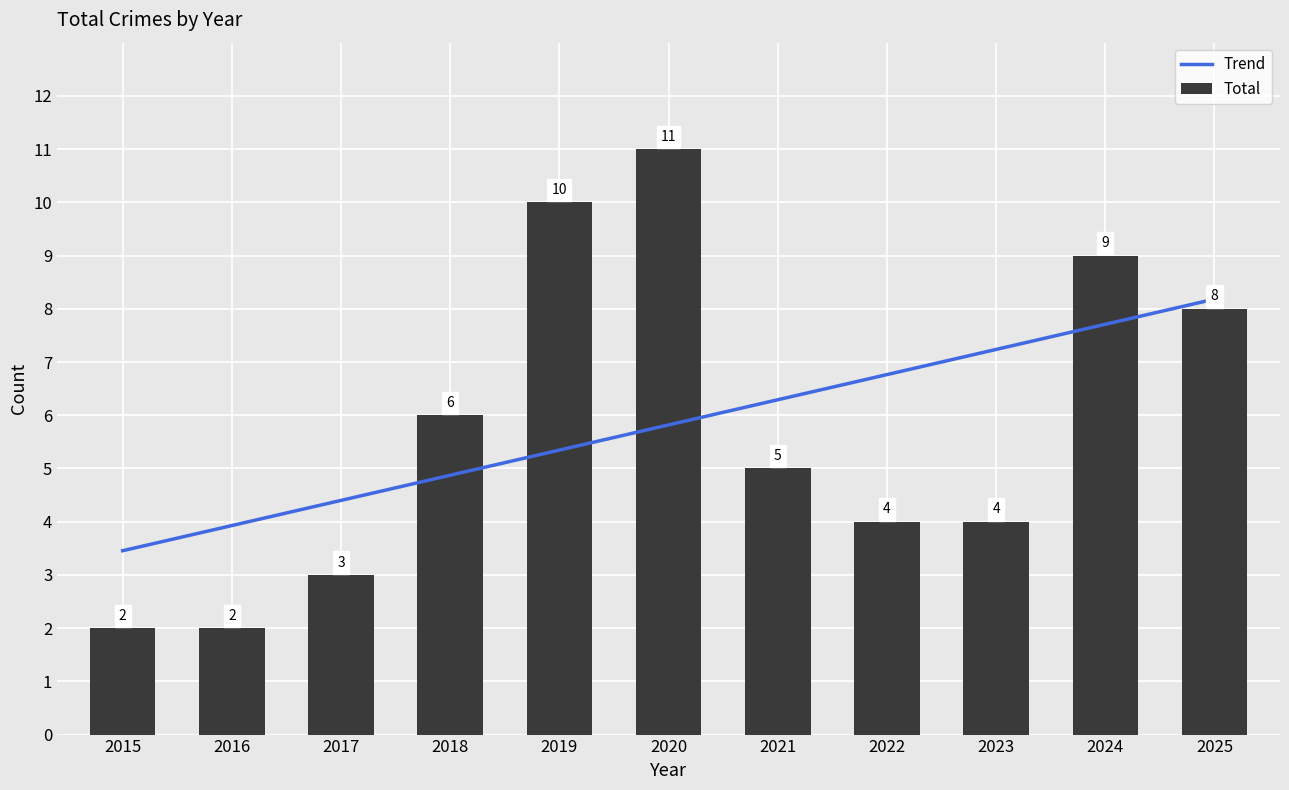

Which series has the largest range (max minus min)?

Total